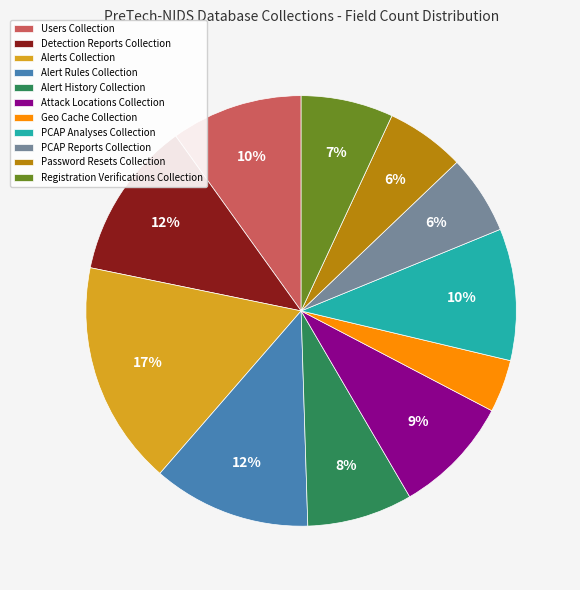

Which has a higher value, Users Collection or Geo Cache Collection?

Users Collection